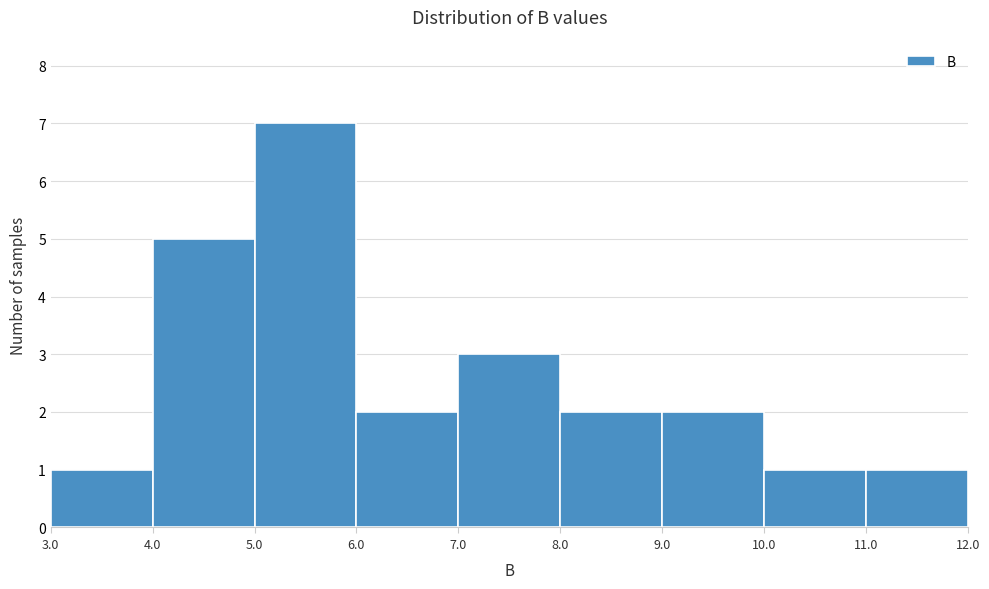

Reading left to right, transcribe this chart: for each bar, give the range it covers on the x-axis and its height. The values are not printed on the chart, so give them approximately, as read against the axis.

3.0 to 4.0: 1
4.0 to 5.0: 5
5.0 to 6.0: 7
6.0 to 7.0: 2
7.0 to 8.0: 3
8.0 to 9.0: 2
9.0 to 10.0: 2
10.0 to 11.0: 1
11.0 to 12.0: 1